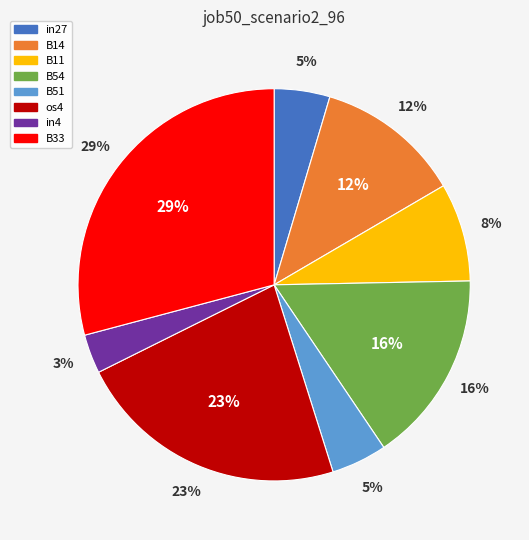

What is the largest slice in the pie chart?

B33